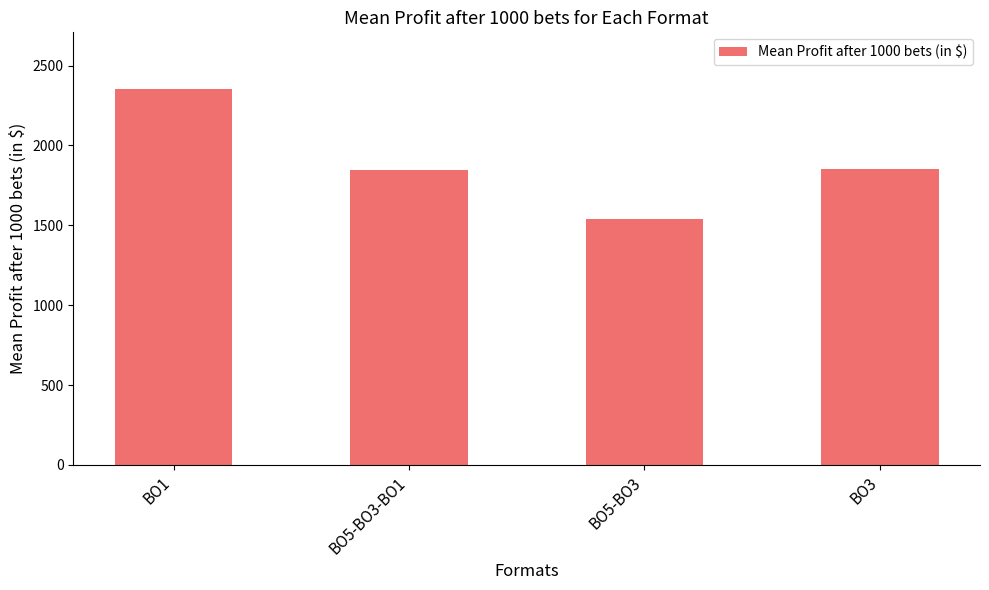

The value at BO5-BO3 is 2392.6. True or false?

False